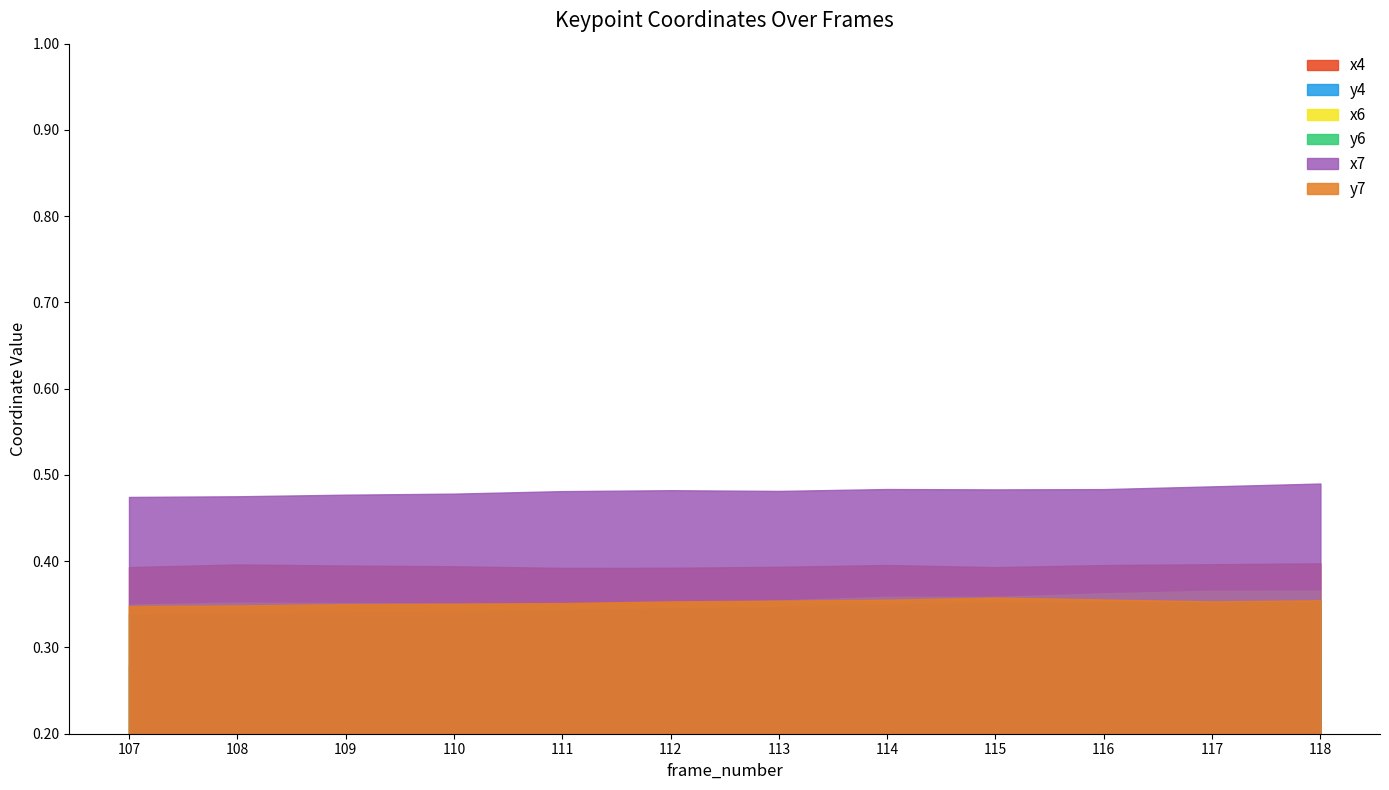

What is the value of the y6 point at the 4th from the left?

0.3